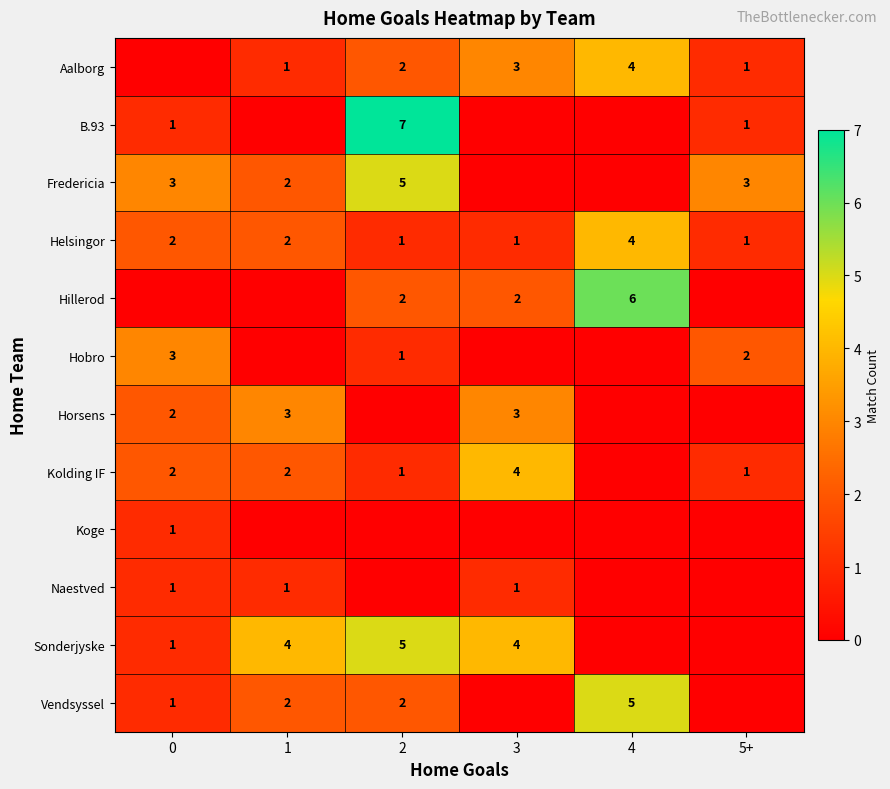

The Sonderjyske series shows 2 at 0. True or false?

False